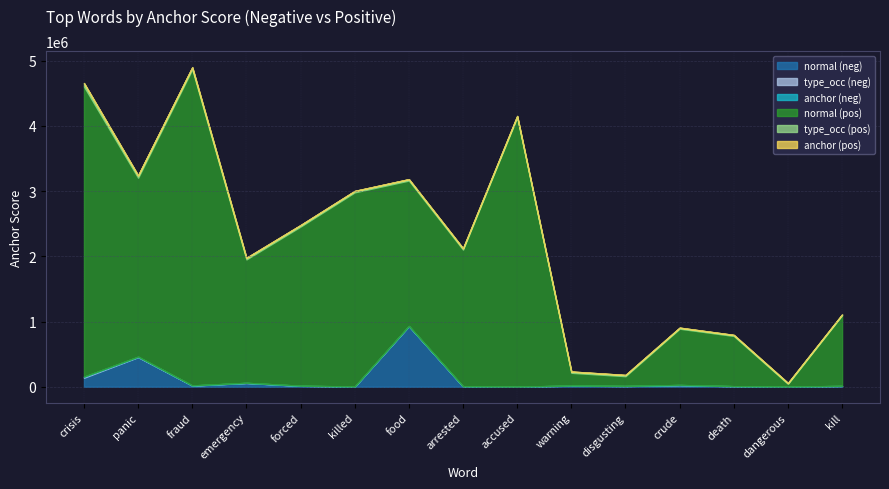

At which label does normal (neg) reach its peak?

food